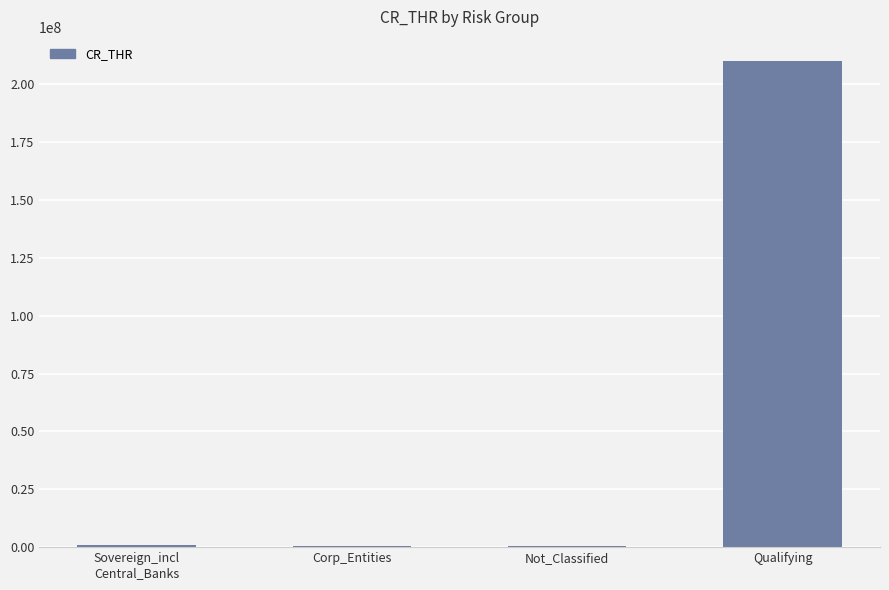

True or false: the data shows 360000 at Corp_Entities.

True